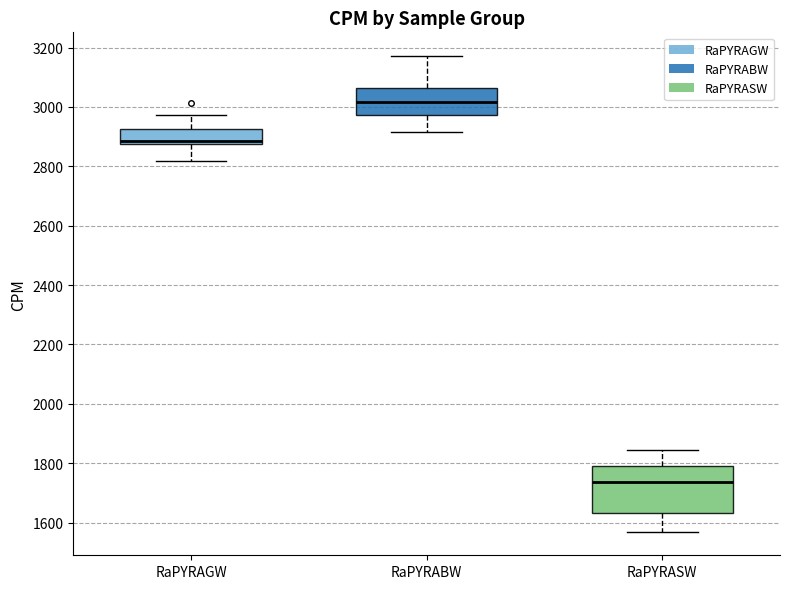

Which box's median line is the lowest?

RaPYRASW